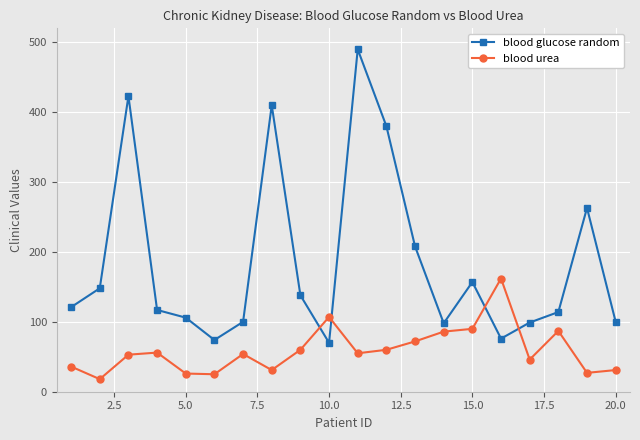

How many data points in blood urea are less than 55?

10